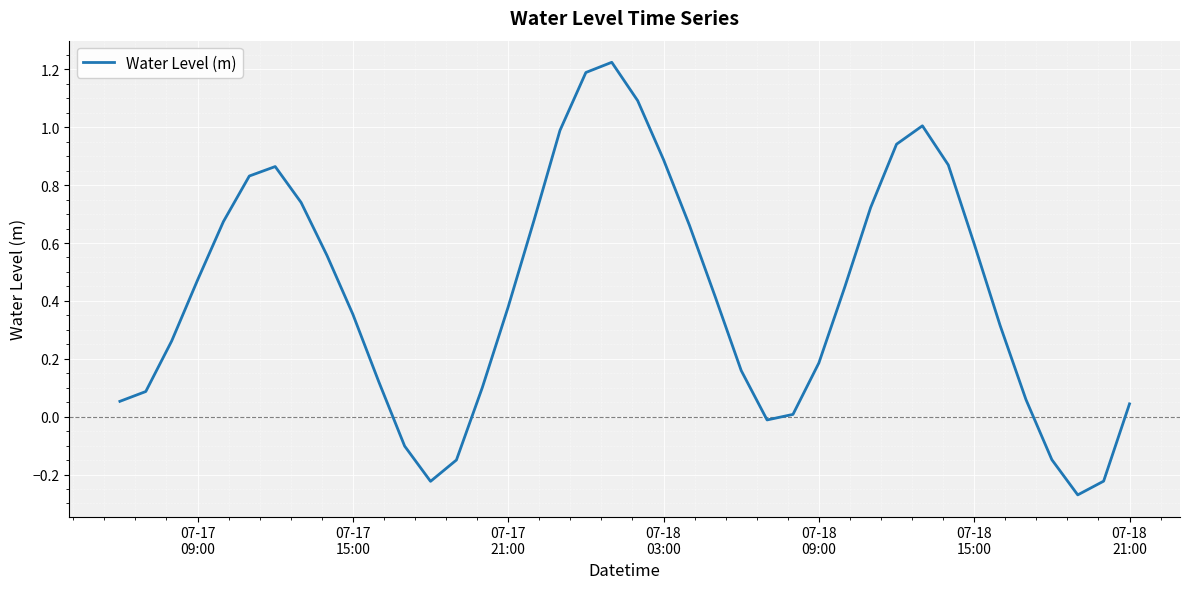

What is the difference between the maximum and minimum values?

1.5